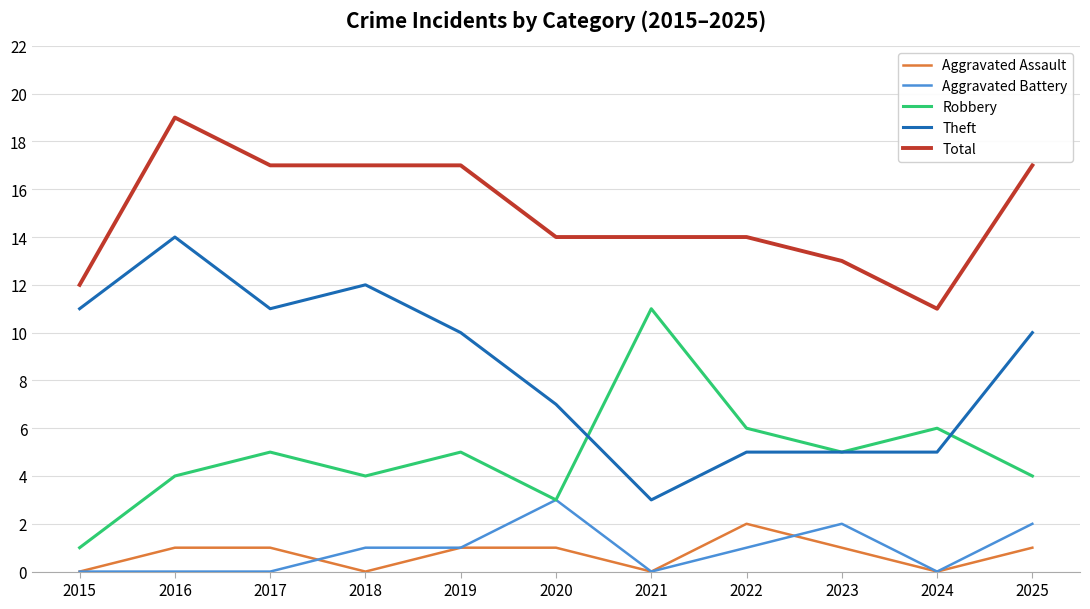

At which category does the chart reach its peak across all series?

2016